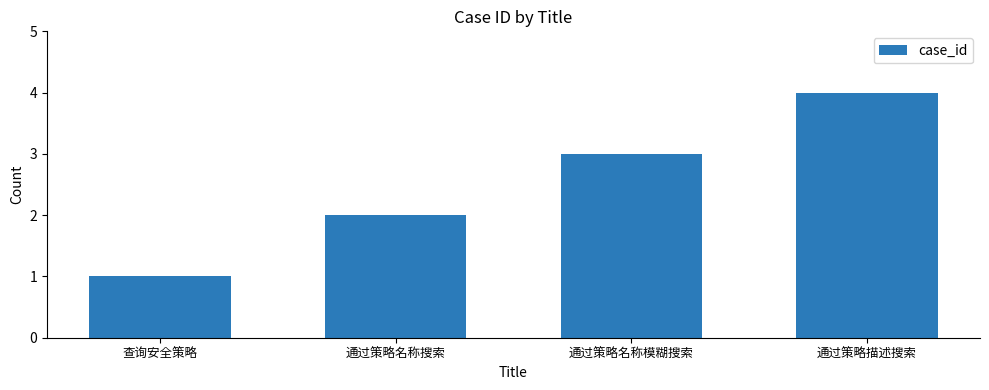

Count the number of data series in this chart.

1